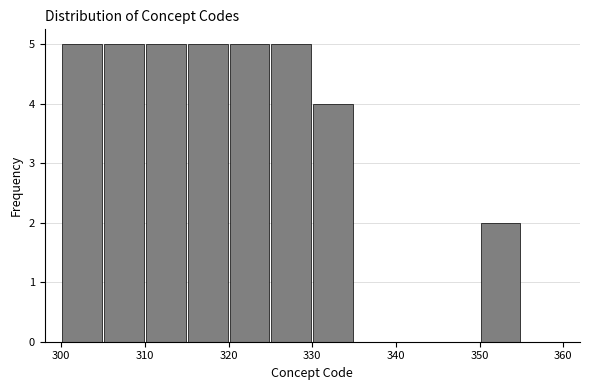

How tall is the bar that spans 350 to 355 on the x-axis? The values are not printed on the chart, so give them approximately, as read against the axis.

2